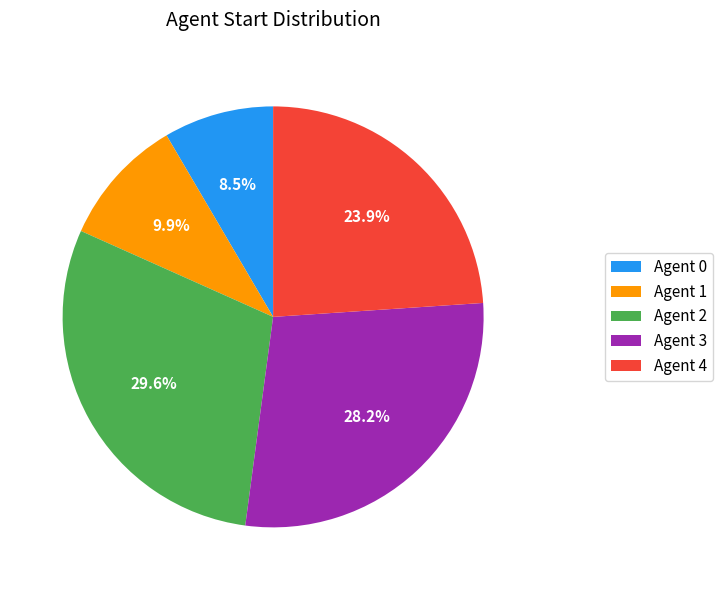

Approximately how many times larger is the value at Agent 1 compared to Agent 0?

1.2